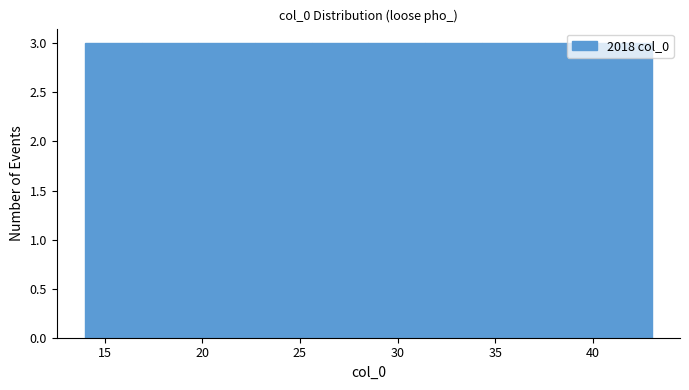

Reading left to right, list every bar in this chart as the range it spans on the x-axis followed by its height. Neither the bar edges nor the heights are printed on the chart, so give them approximately, as read against the axes.

14.0 to 16.9: 3
16.9 to 19.8: 3
19.8 to 22.7: 3
22.7 to 25.6: 3
25.6 to 28.5: 3
28.5 to 31.4: 3
31.4 to 34.3: 3
34.3 to 37.2: 3
37.2 to 40.1: 3
40.1 to 43.0: 3